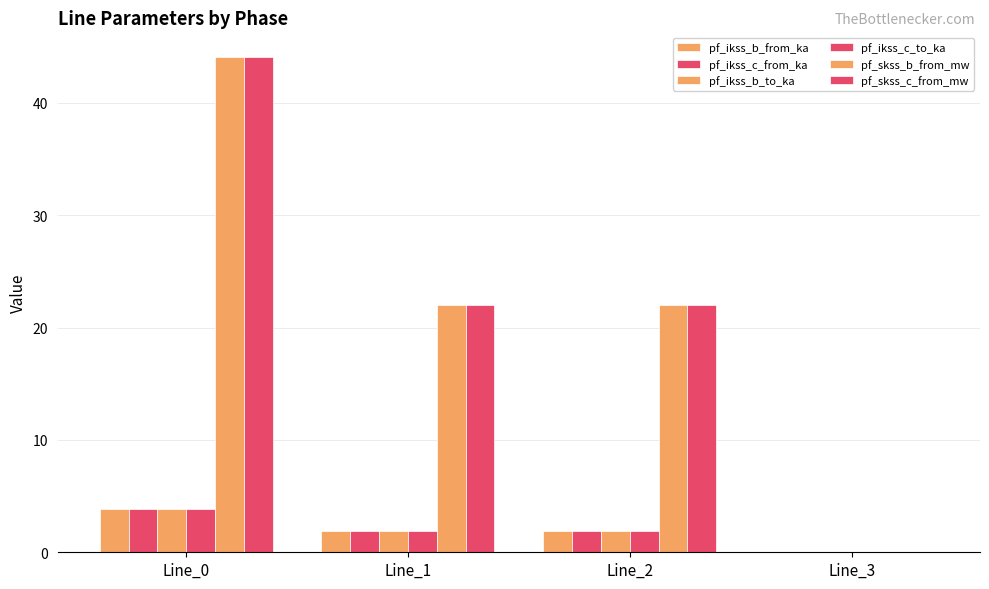

Between Line_0 and Line_1, which is larger?

Line_0